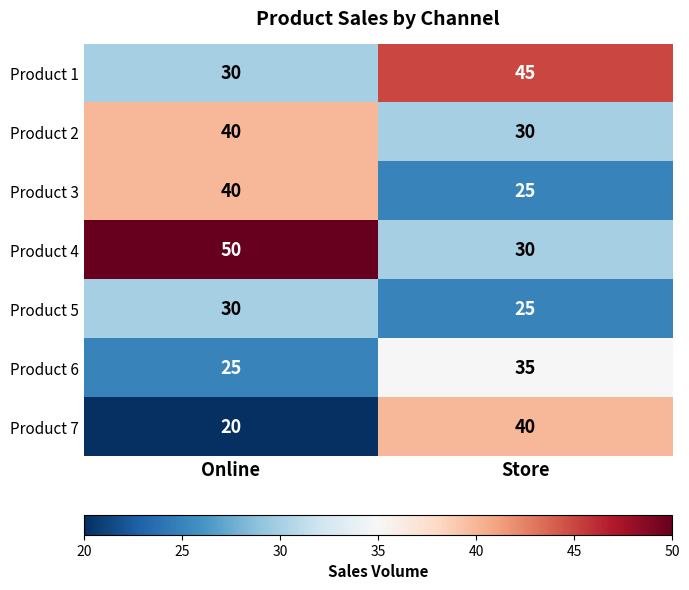

At which category is the sum across all series the highest?

Online